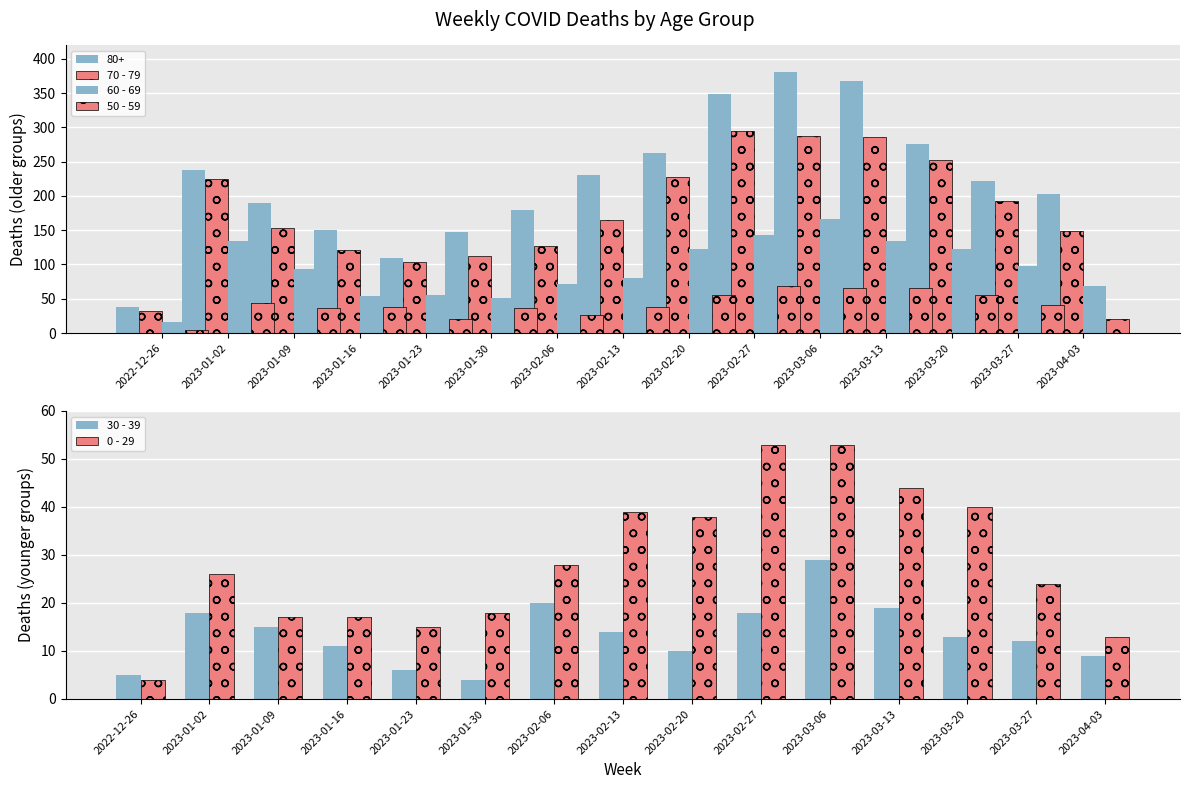

What is the value of the 70 - 79 bar at the 5th from the left?

104